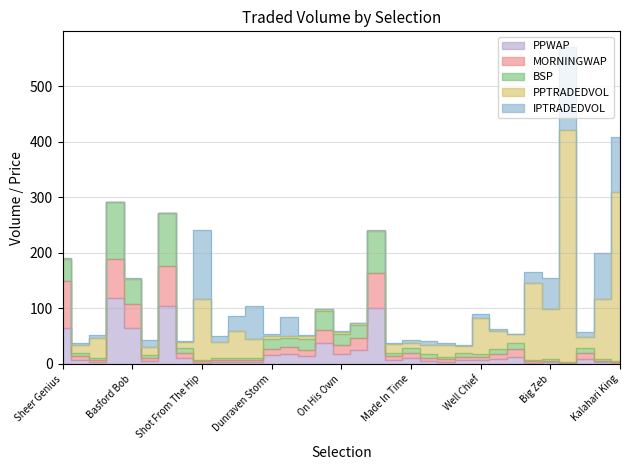

What is the approximate value of MORNINGWAP at Carpincho?

61.7